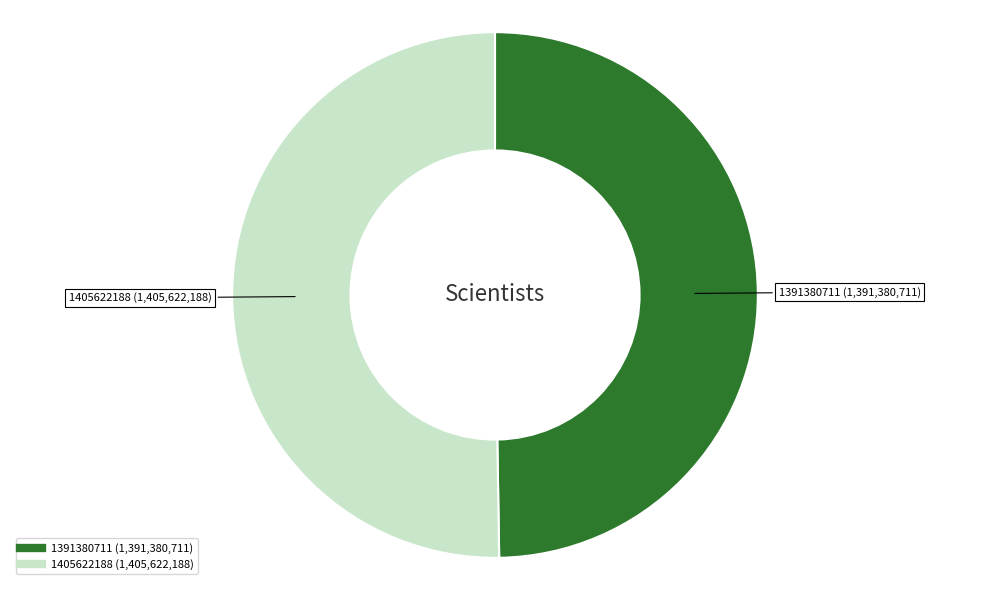

Rank the categories by value from lowest to highest.

1391380711, 1405622188